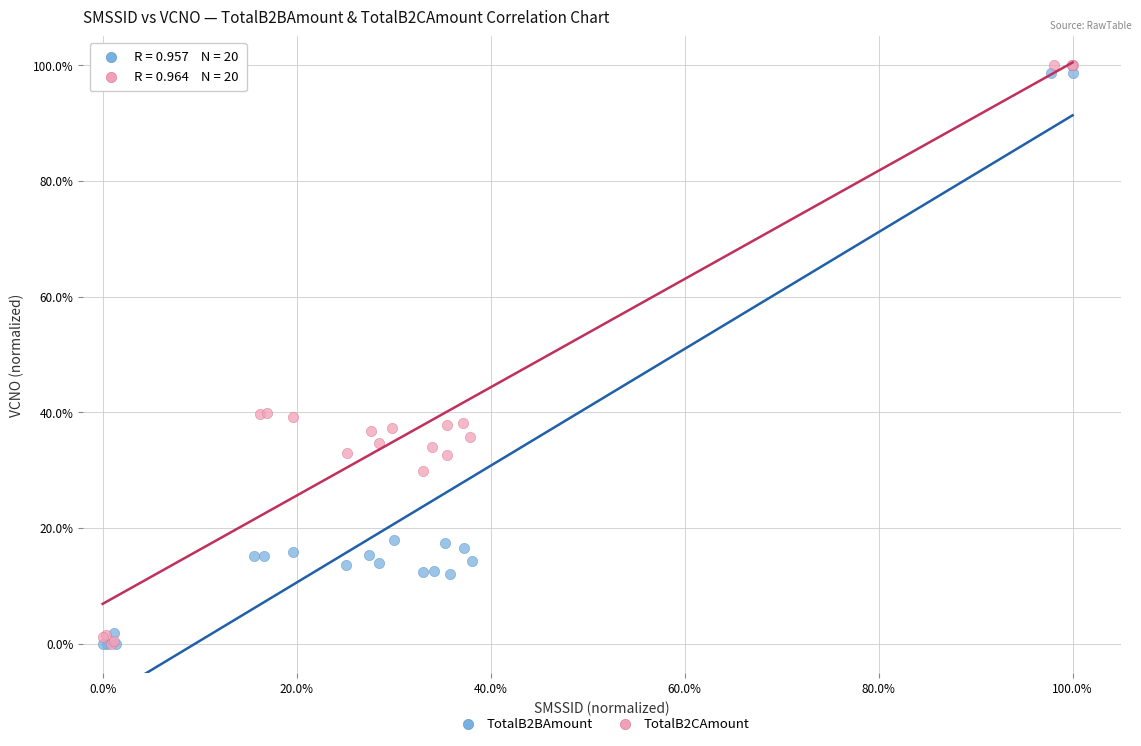

What are all the series names shown in the legend?

TotalB2BAmount, TotalB2CAmount